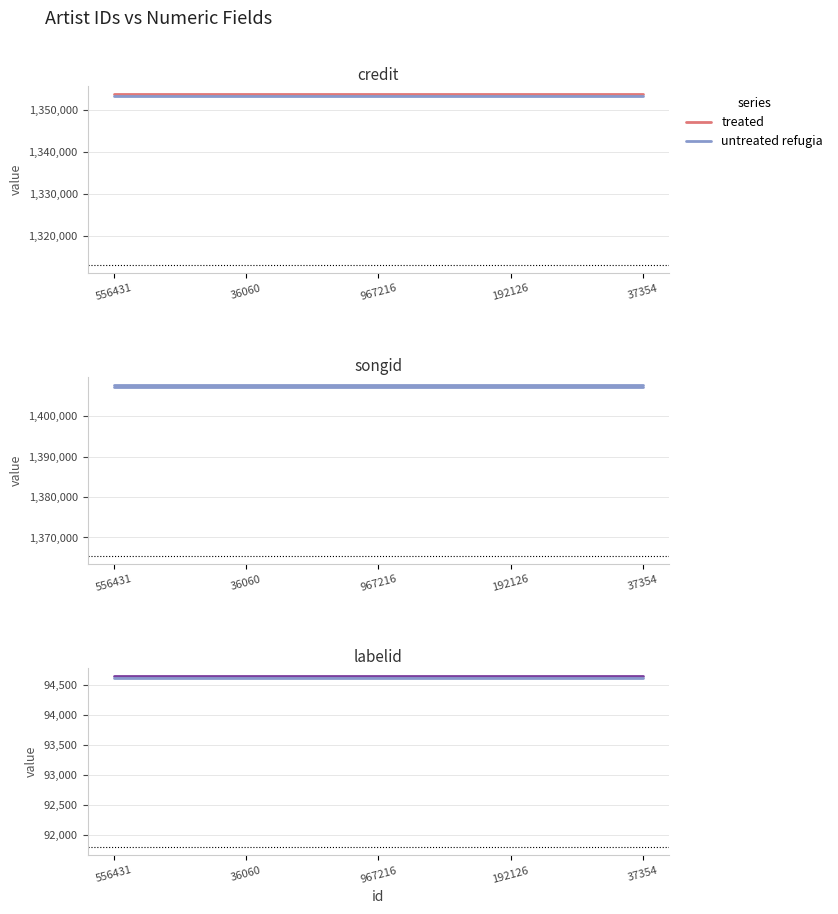

Does the chart have visible grid lines?

Yes